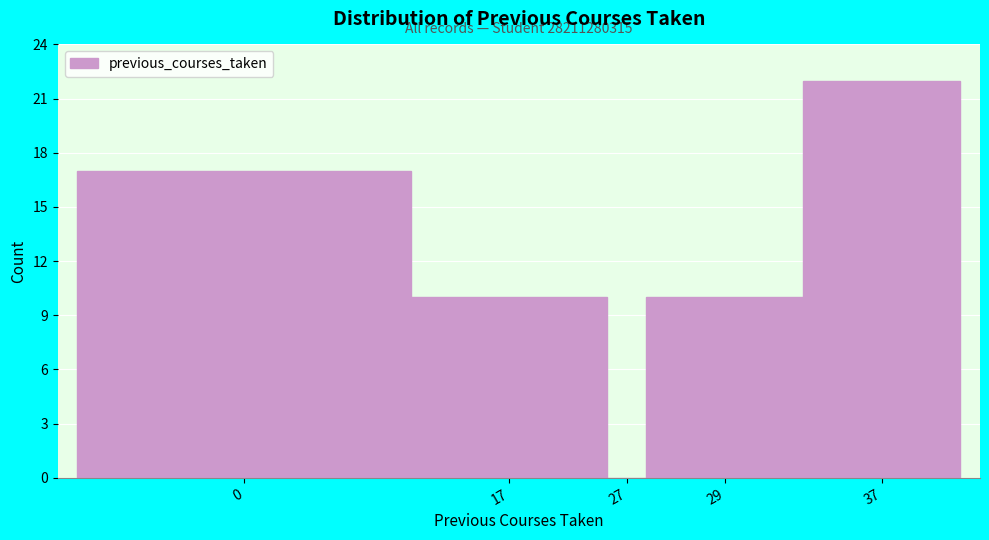

Reading right to left, extract all data points from this chart.

37=22	29=10	27=0	17=10	0=17